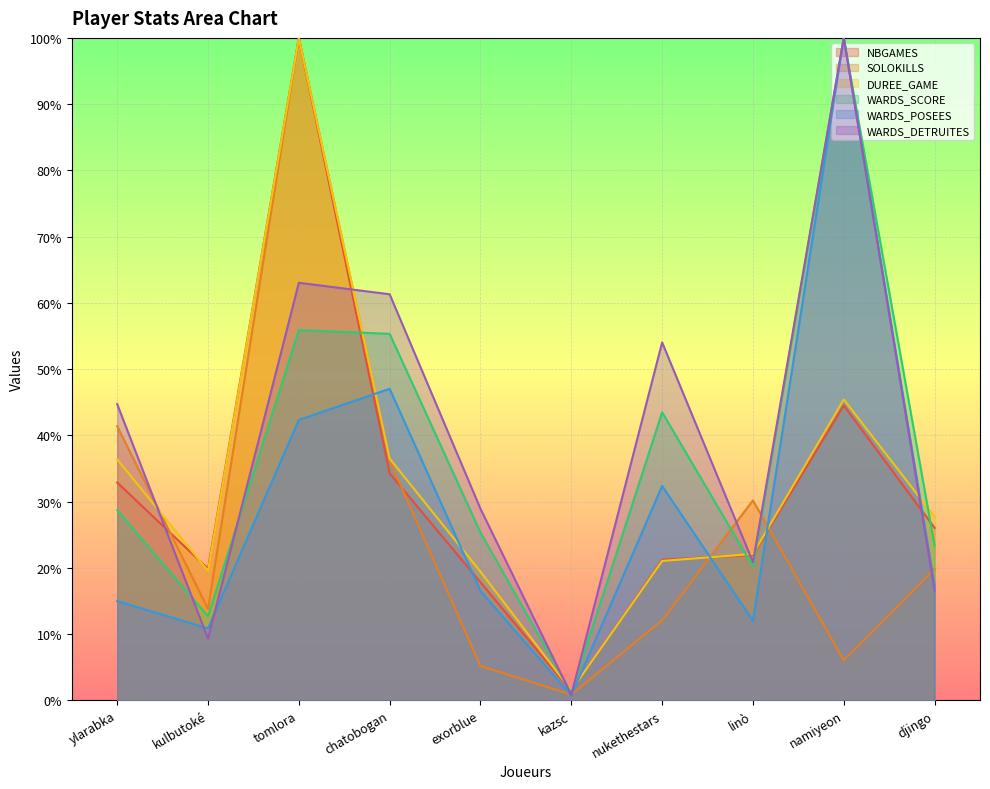

What is the difference between the highest and lowest values at nukethestars?

42.0